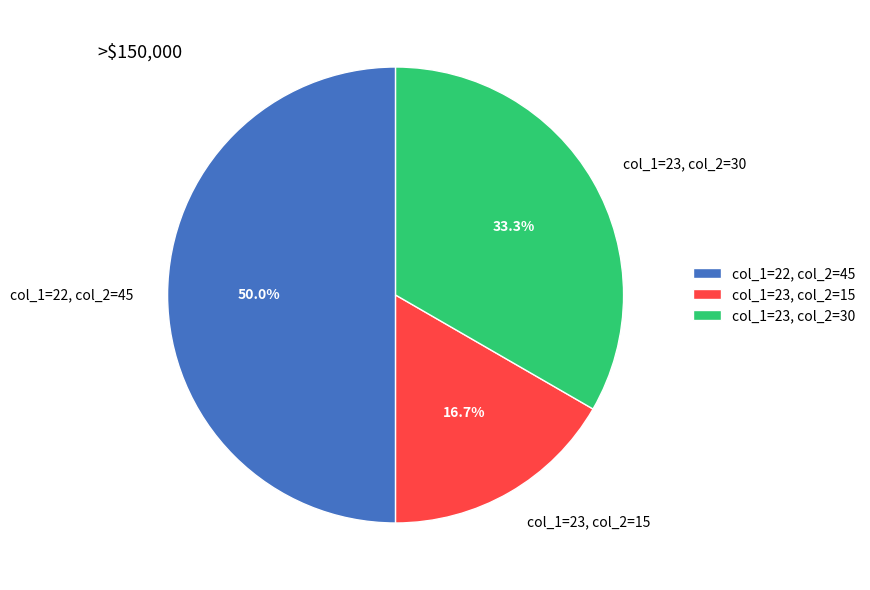

Combined, do col_1=23, col_2=15 and col_1=22, col_2=45 account for over 50%?

Yes